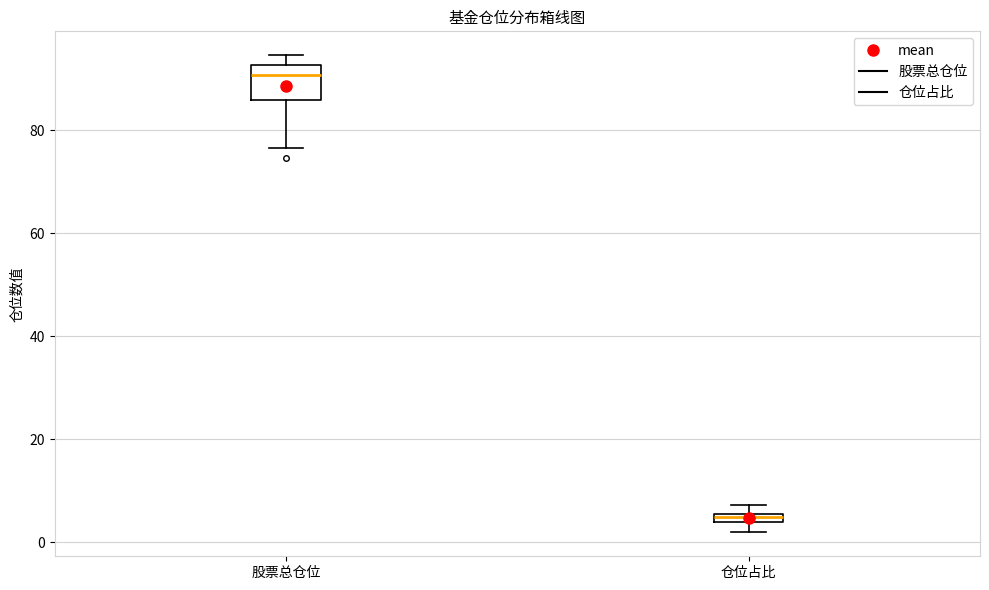

Where is the lower edge of the box for 股票总仓位 on the y-axis? The values are not printed on the chart, so give them approximately, as read against the axis.

86